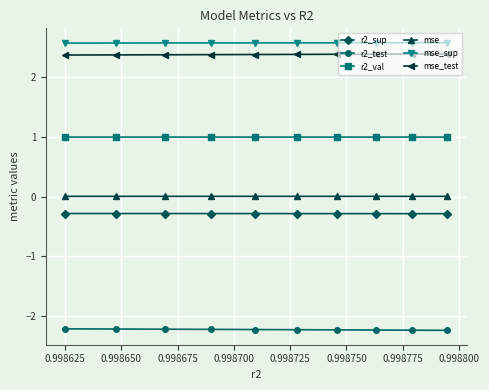

What is the value of the r2_test point at the 2nd from the left?

-2.2